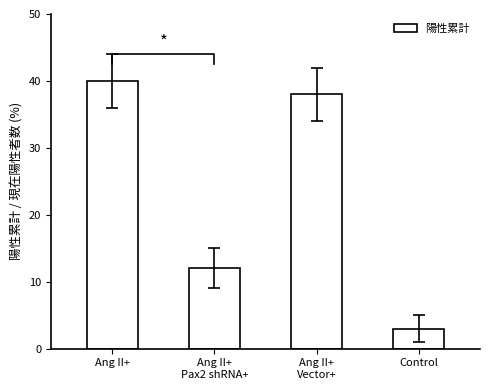

What is the difference between the values at Ang II+ and Ang II+
Vector+?

2